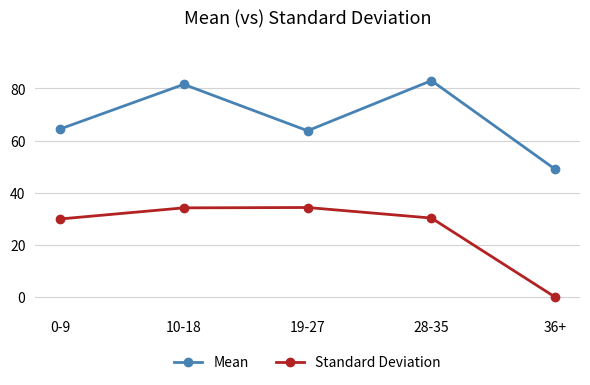

True or false: Mean and Standard Deviation cross at least once.

False